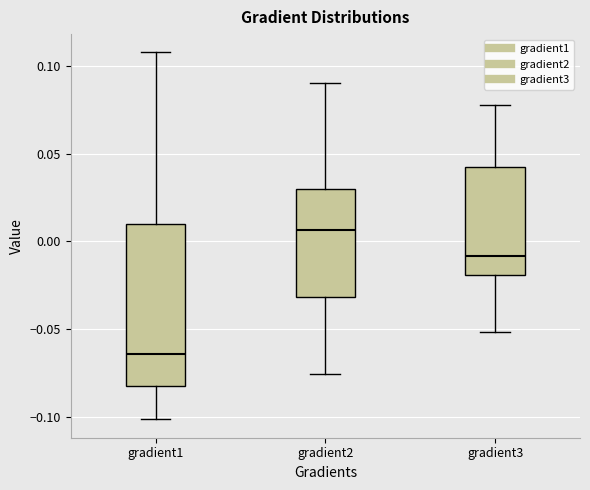

Where does the median line of the box for gradient2 sit on the y-axis? The values are not printed on the chart, so give them approximately, as read against the axis.

0.005